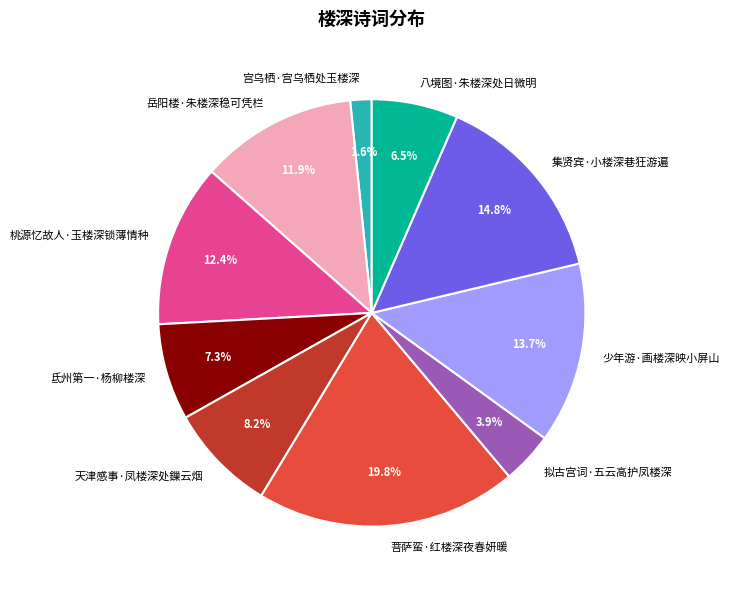

To the nearest percent, what is the difference between the 菩萨蛮·红楼深夜春妍暖 and 岳阳楼·朱楼深稳可凭栏 slice percentages?

8%